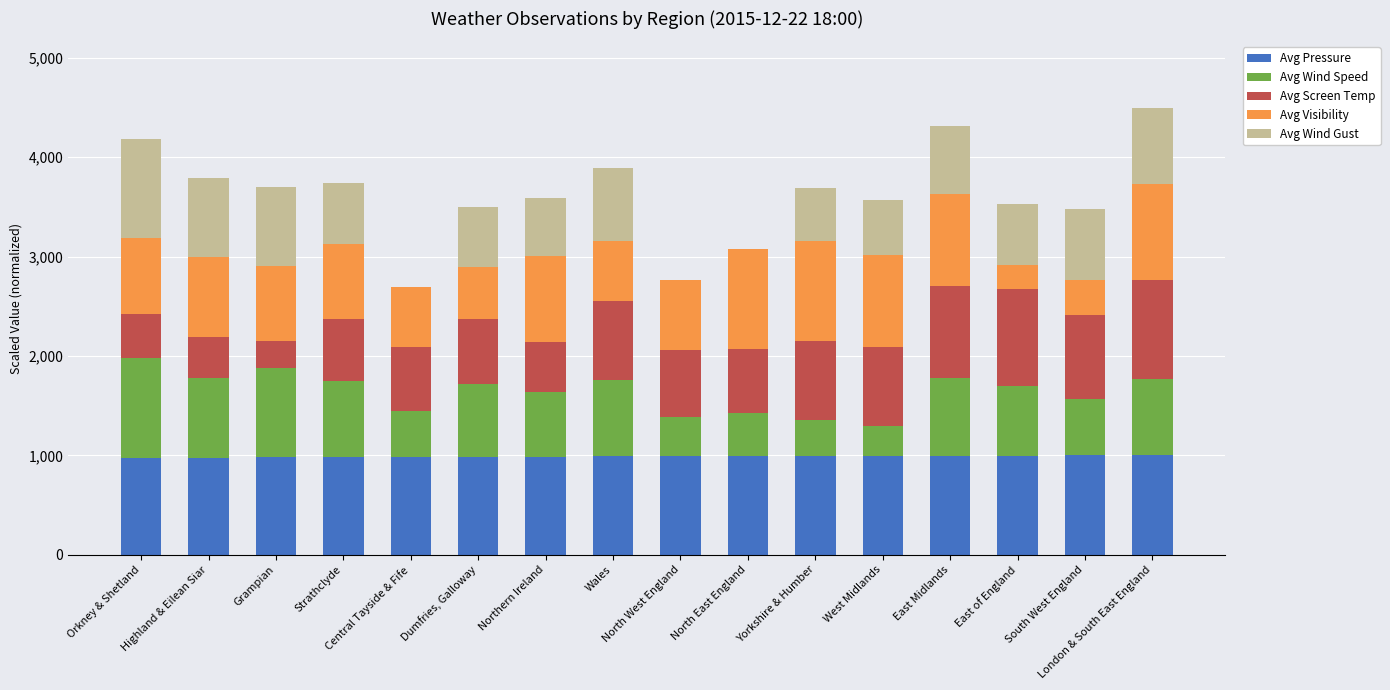

What value does the Avg Wind Speed series have at Highland & Eilean Siar?

800.0